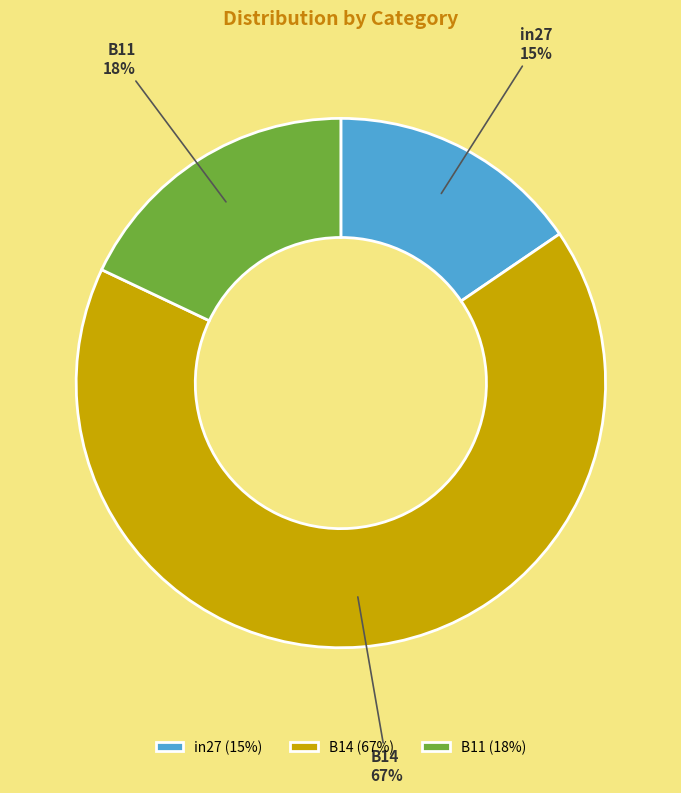

Is B14 the majority of the pie?

Yes